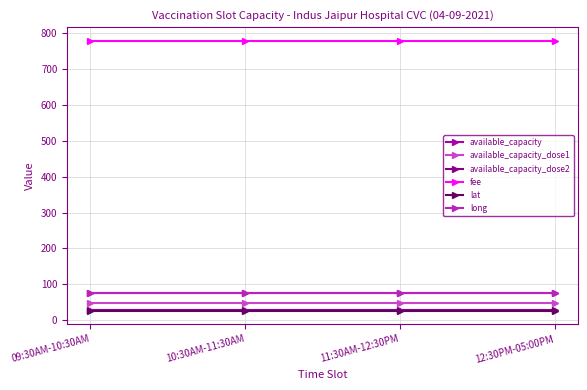

At which category does the chart reach its peak across all series?

09:30AM-10:30AM